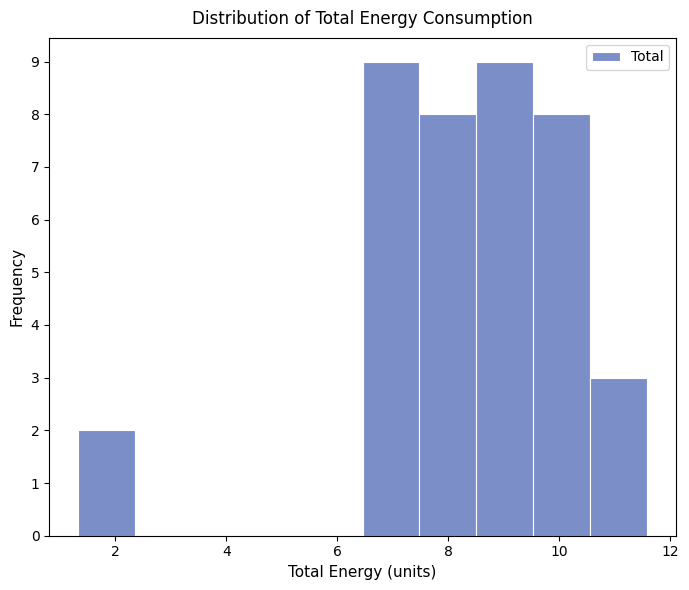

Reading left to right, transcribe this chart: for each bar, give the range it covers on the x-axis and its height. Neither the bar edges nor the heights are printed on the chart, so give them approximately, as read against the axes.

1.4 to 2.4: 2
2.4 to 3.4: 0
3.4 to 4.4: 0
4.4 to 5.4: 0
5.4 to 6.4: 0
6.4 to 7.4: 9
7.4 to 8.6: 8
8.6 to 9.6: 9
9.6 to 10.6: 8
10.6 to 11.6: 3